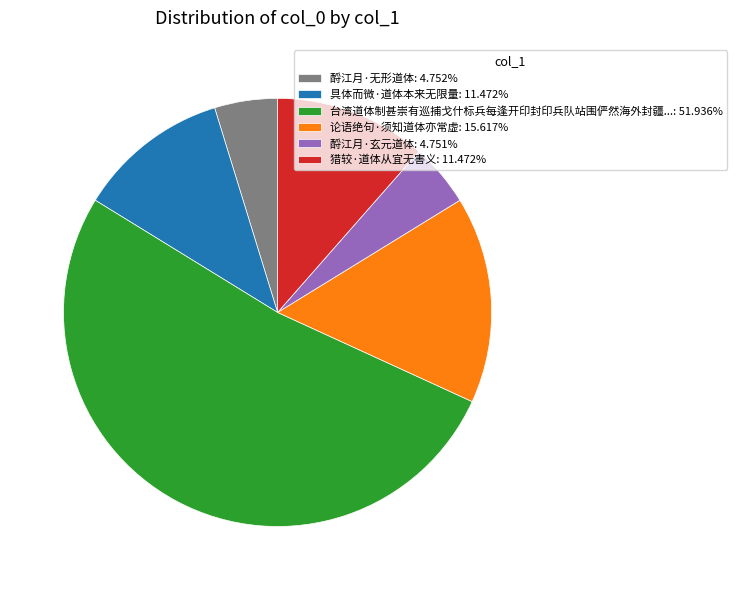

Approximately how many times larger is the value at 猎较·道体从宜无害义: 11.472% compared to 论语绝句·须知道体亦常虚: 15.617%?

0.7